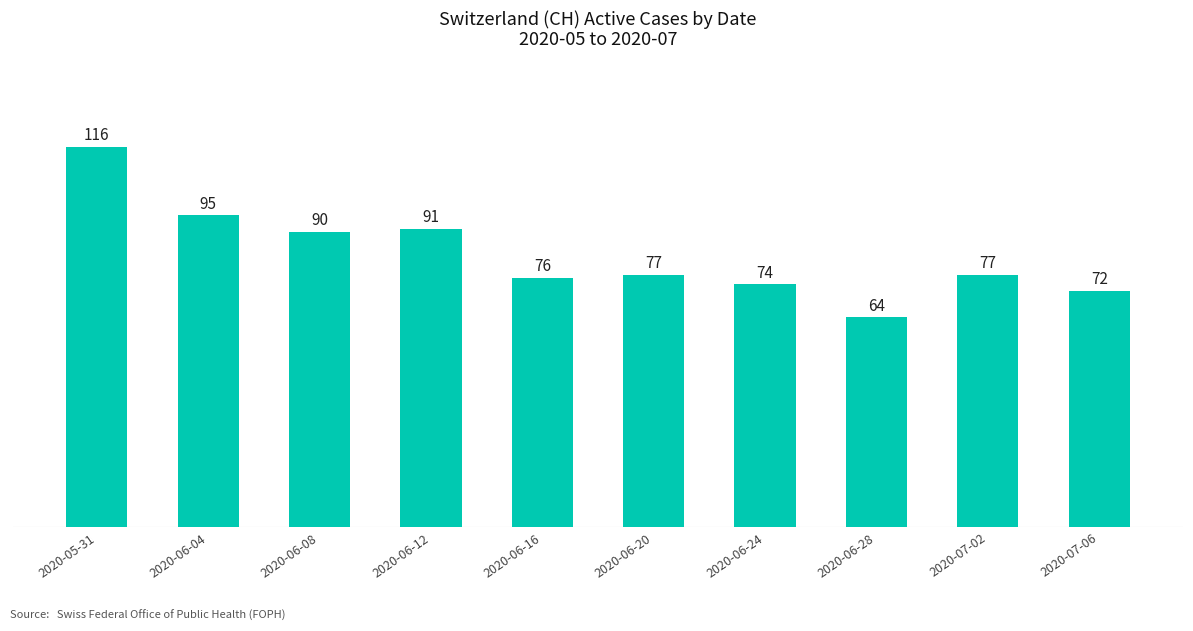

The value at 2020-05-31 is 116. True or false?

True